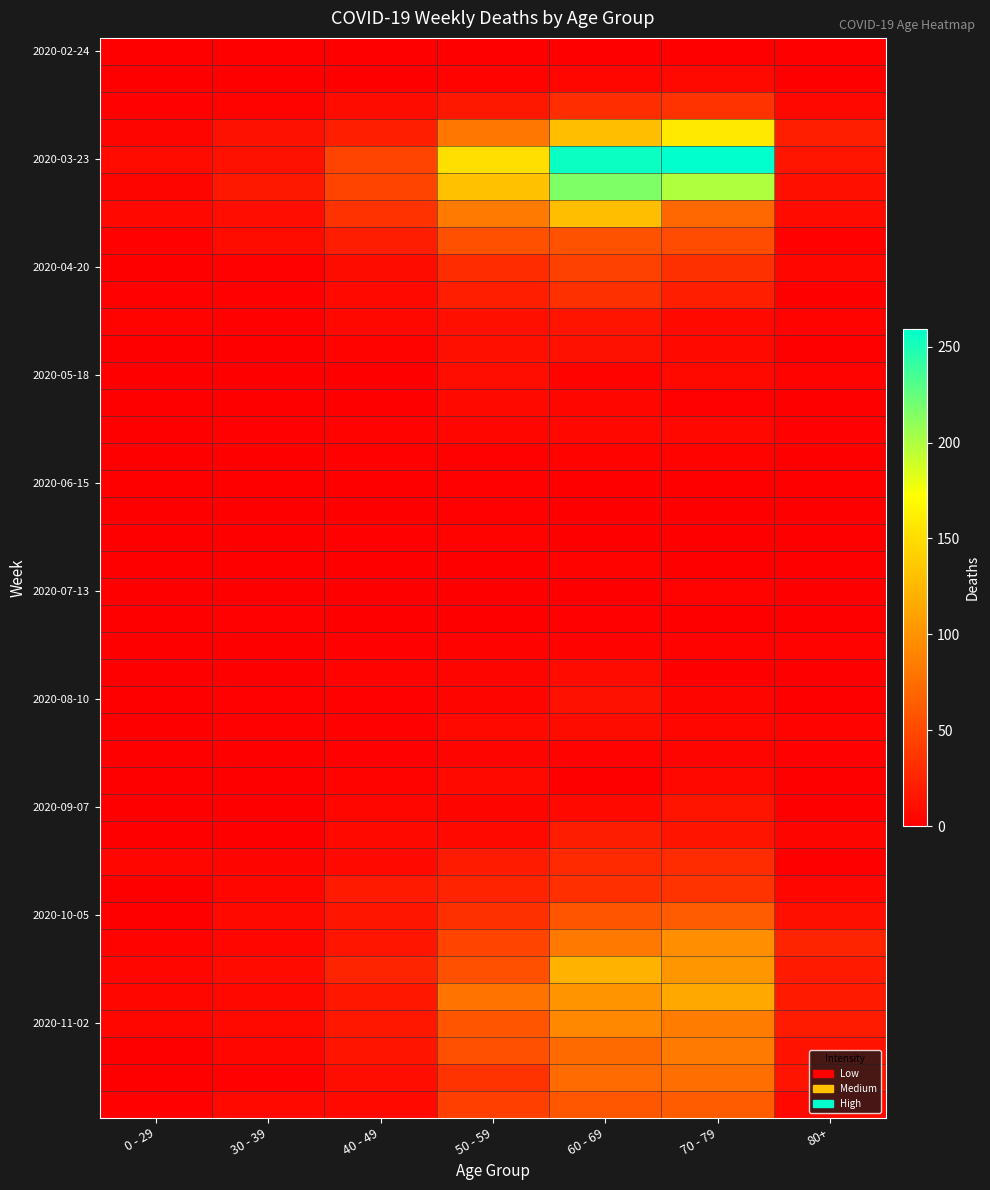

Which category has the lowest value across all series?

0 - 29